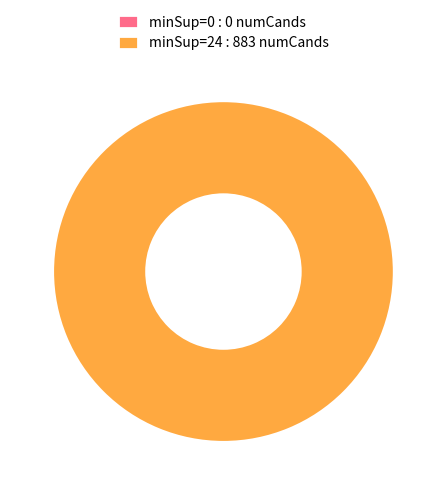

True or false: minSup=0 accounts for 11% of the total.

False